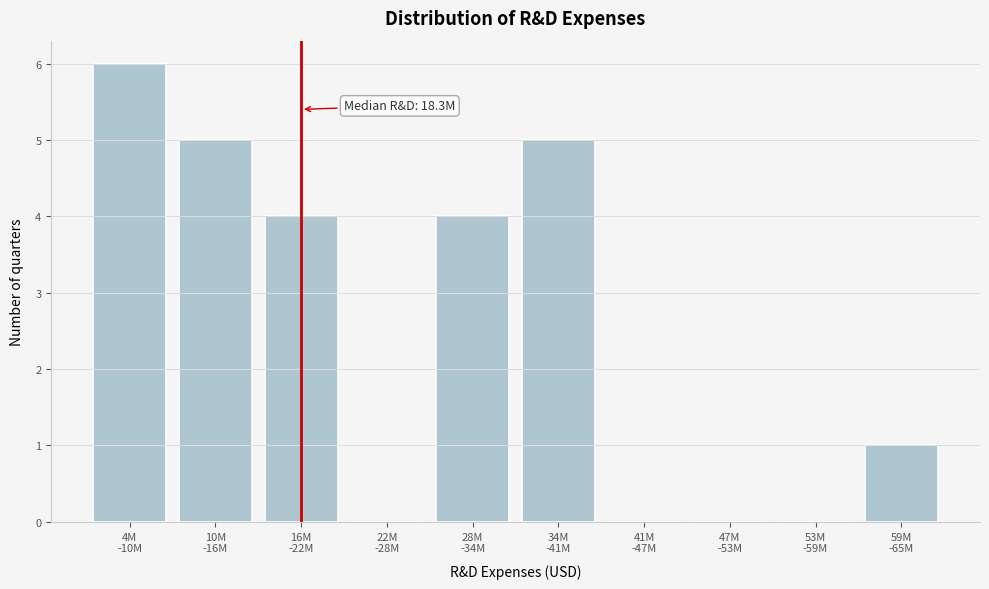

What is the greatest value displayed?

6